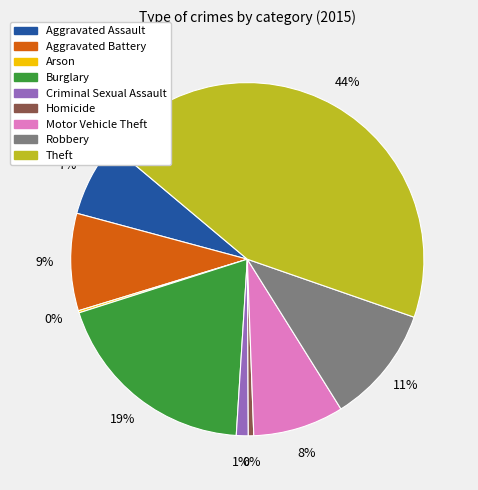

The Robbery slice represents 11% of the pie. True or false?

True